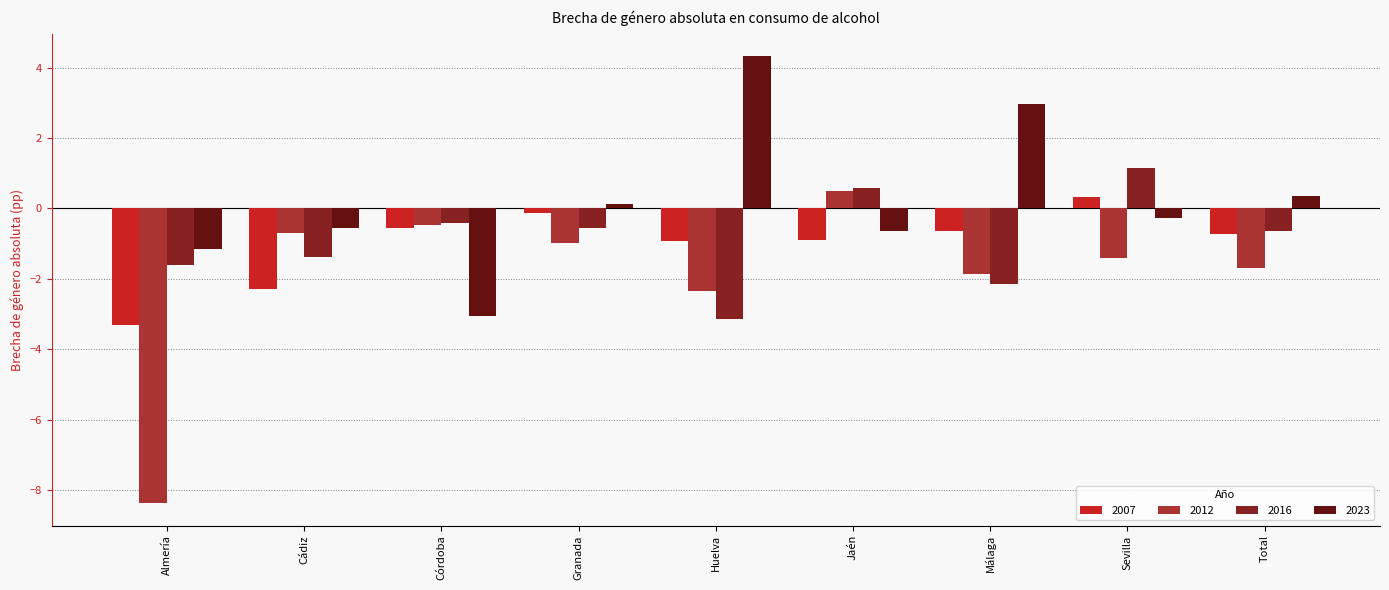

Which series changed the most between Cádiz and Córdoba?

2023